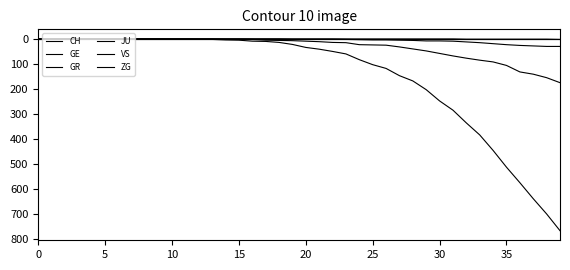

Reading left to right, extract all data points from this chart.

CH: 0	0	0	0	0	0	0	0	0	0	1	1	2	2	4	5	9	10	14	22	34	41	50	60	83	103	118	147	168	203	248	285	336	384	446	513	575	639	700	767
GE: 0	0	0	0	0	0	0	0	0	0	0	0	0	0	1	1	2	5	6	7	9	11	14	15	23	24	25	32	40	48	58	68	77	85	92	106	132	141	155	175
GR: 0	0	0	0	0	0	0	0	0	0	0	0	0	0	0	0	0	0	0	1	1	1	1	2	3	4	4	5	6	8	8	9	12	15	19	23	26	28	30	30
JU: 0	0	0	0	0	0	0	0	0	0	0	0	0	0	0	0	0	0	0	0	0	0	0	0	0	0	0	0	0	0	0	0	0	0	0	0	0	0	0	0
VS: 0	0	0	0	0	0	0	0	0	0	0	0	0	0	0	0	0	0	0	0	0	0	0	0	0	0	0	0	0	0	0	0	0	0	0	0	0	0	0	0
ZG: 0	0	0	0	0	0	0	0	0	0	0	0	0	0	0	0	0	0	0	0	0	0	0	0	0	0	0	0	0	0	0	0	1	1	1	1	1	1	1	2